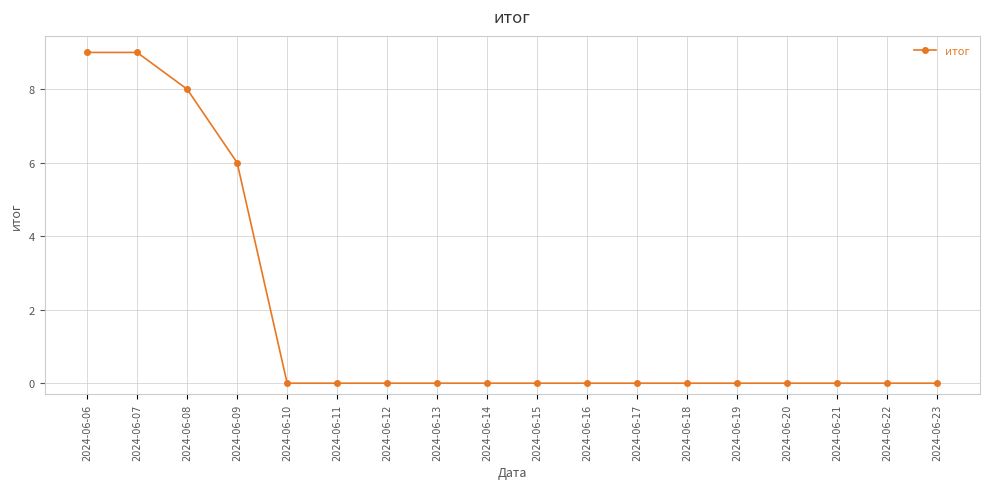

What is the average value?

2